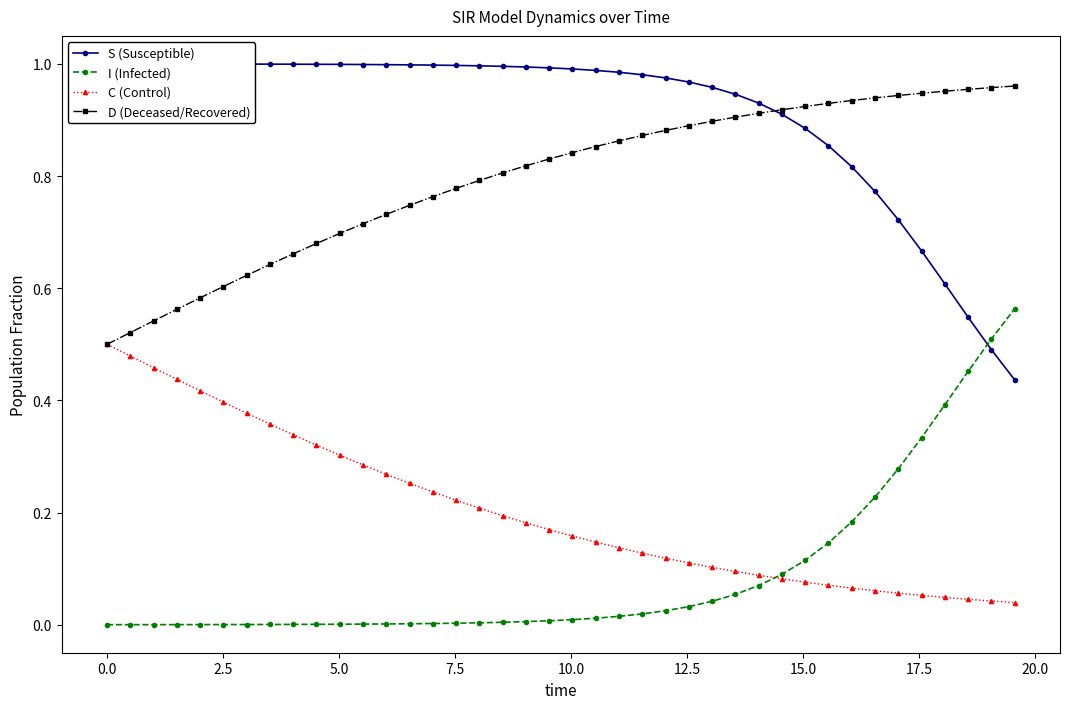

True or false: D (Deceased/Recovered) and I (Infected) intersect in this chart.

False